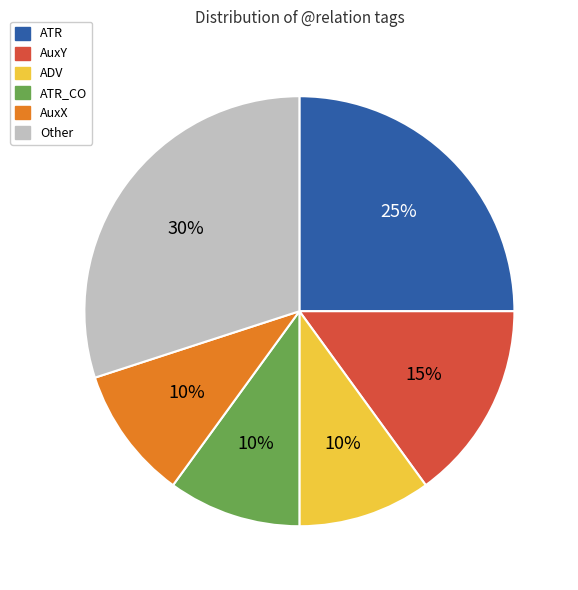

Do ATR and AuxY together represent more than half of the pie?

No